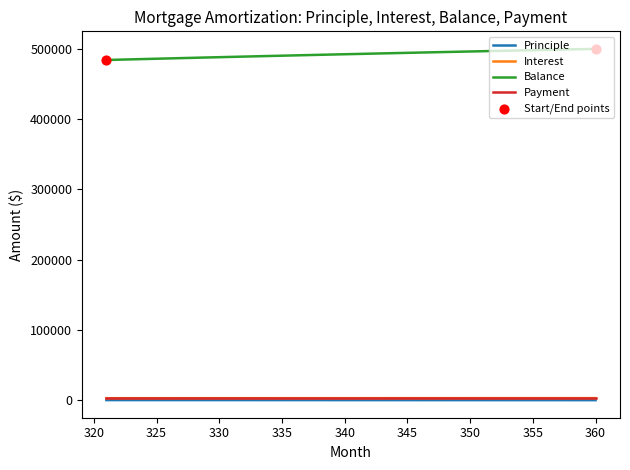

True or false: Principle and Balance cross at least once.

False